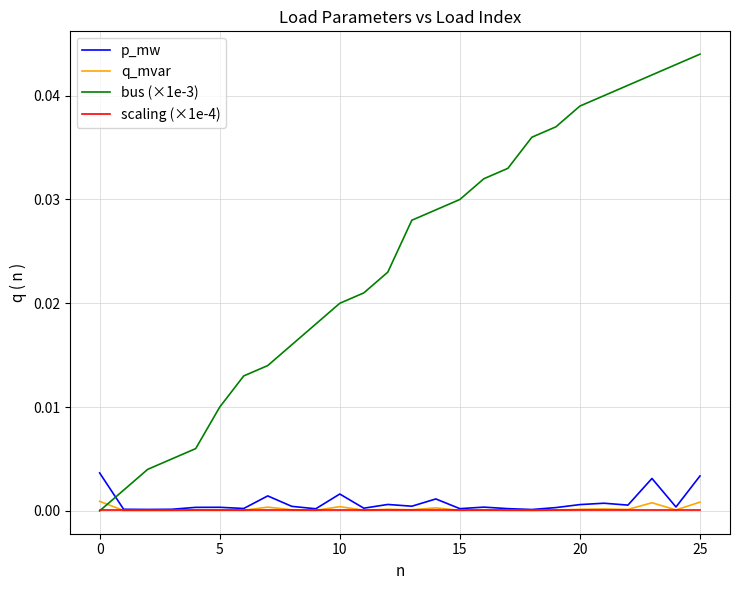

At how many categories does at least one series exceed 0?

26